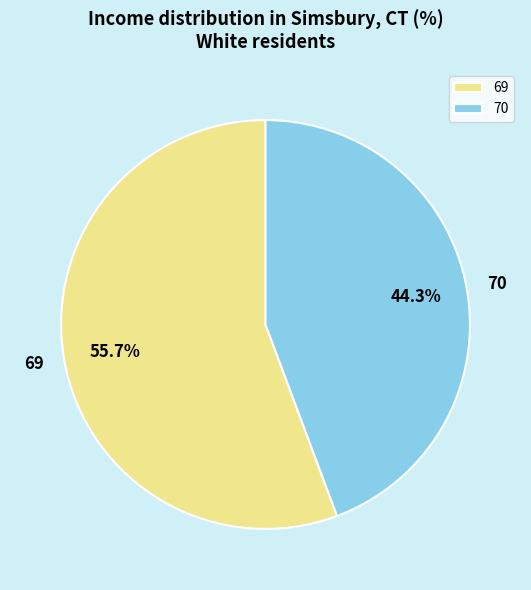

Approximately how many times larger is the value at 70 compared to 69?

0.8